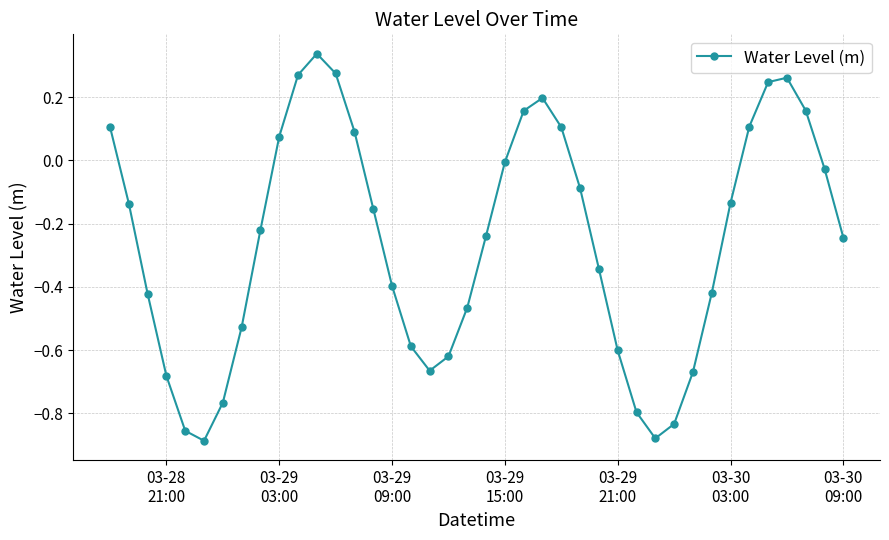

True or false: the data has more than 0 interior local peaks.

True